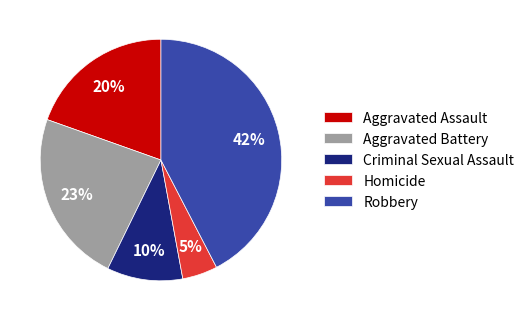

The Criminal Sexual Assault slice represents 10% of the pie. True or false?

True